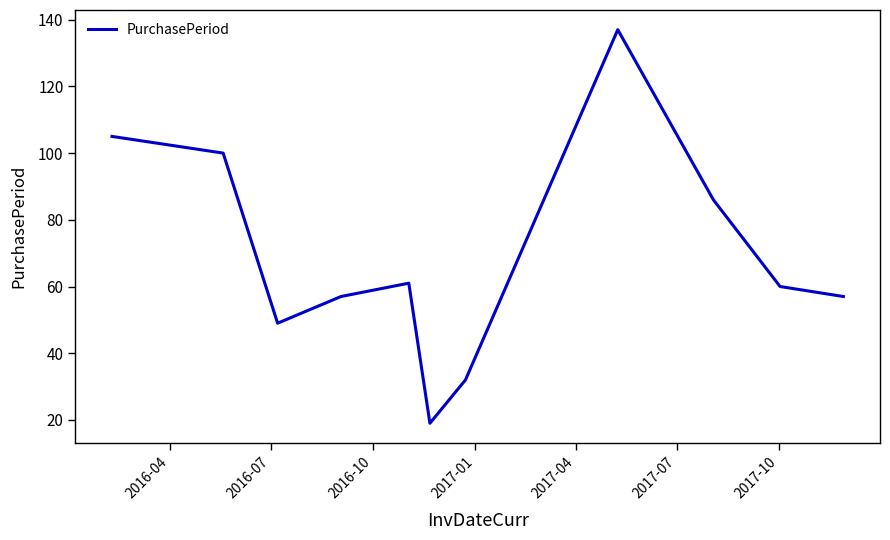

What is the difference between the maximum and minimum values?

118